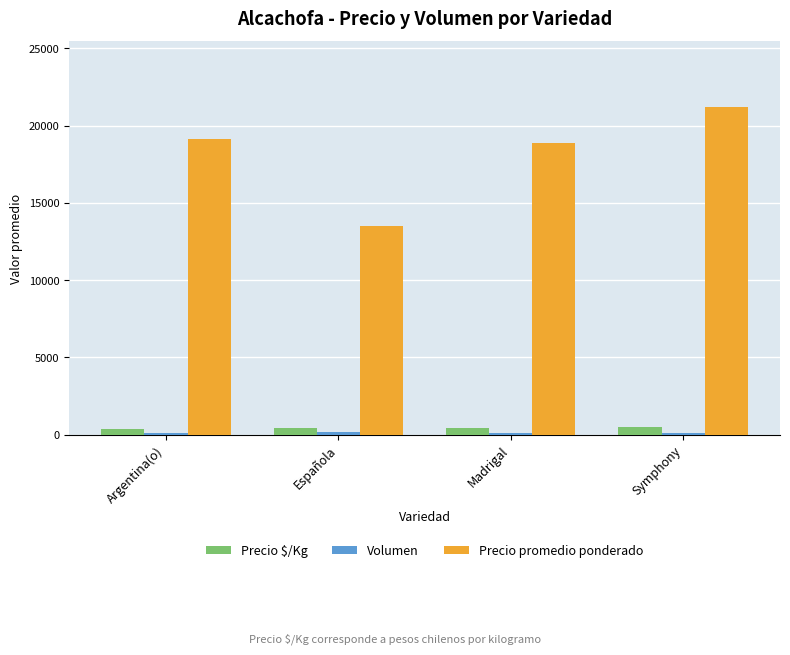

What is the total value across all series at Española?

14110